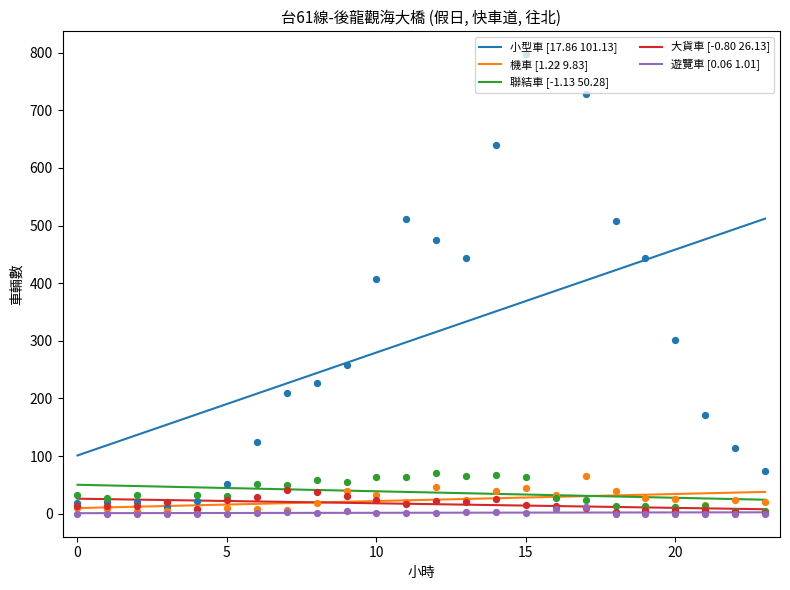

Which series contains the highest Y value?

小型車